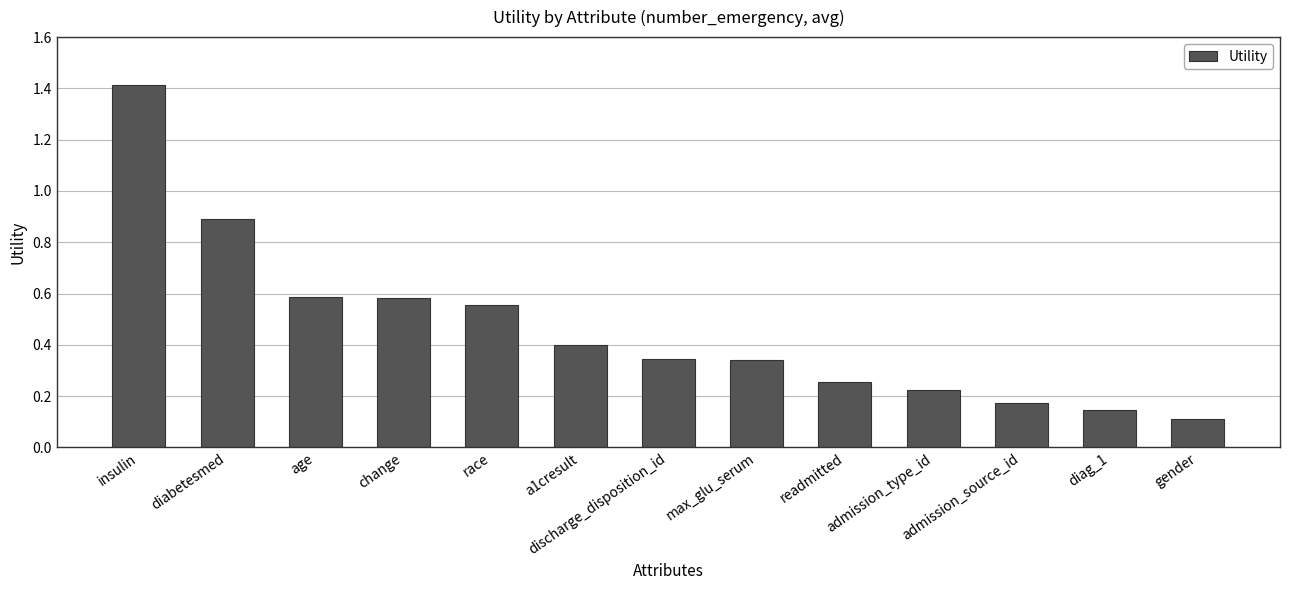

What is the greatest value displayed?

1.4